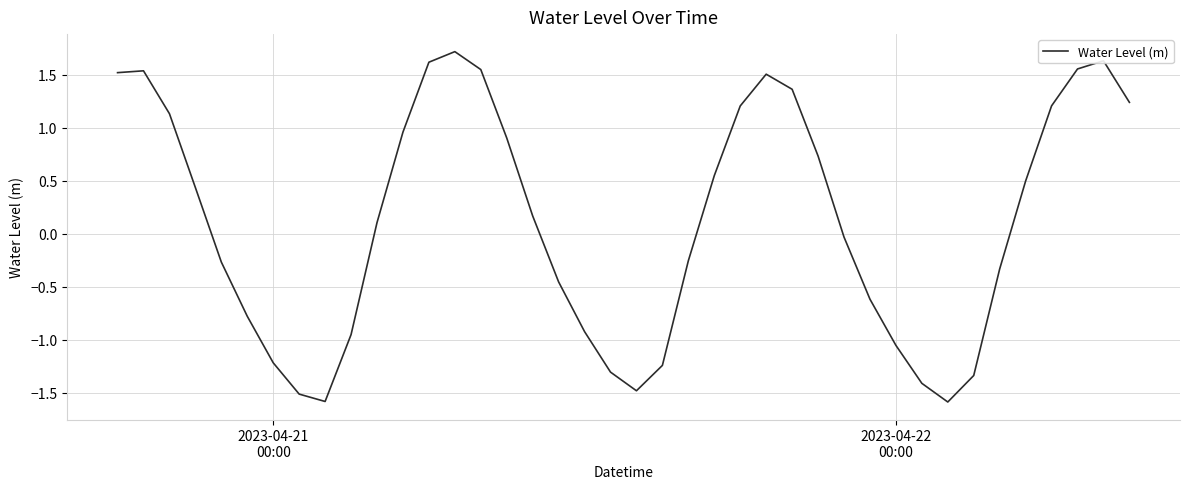

What is the minimum value shown in the chart?

-1.6